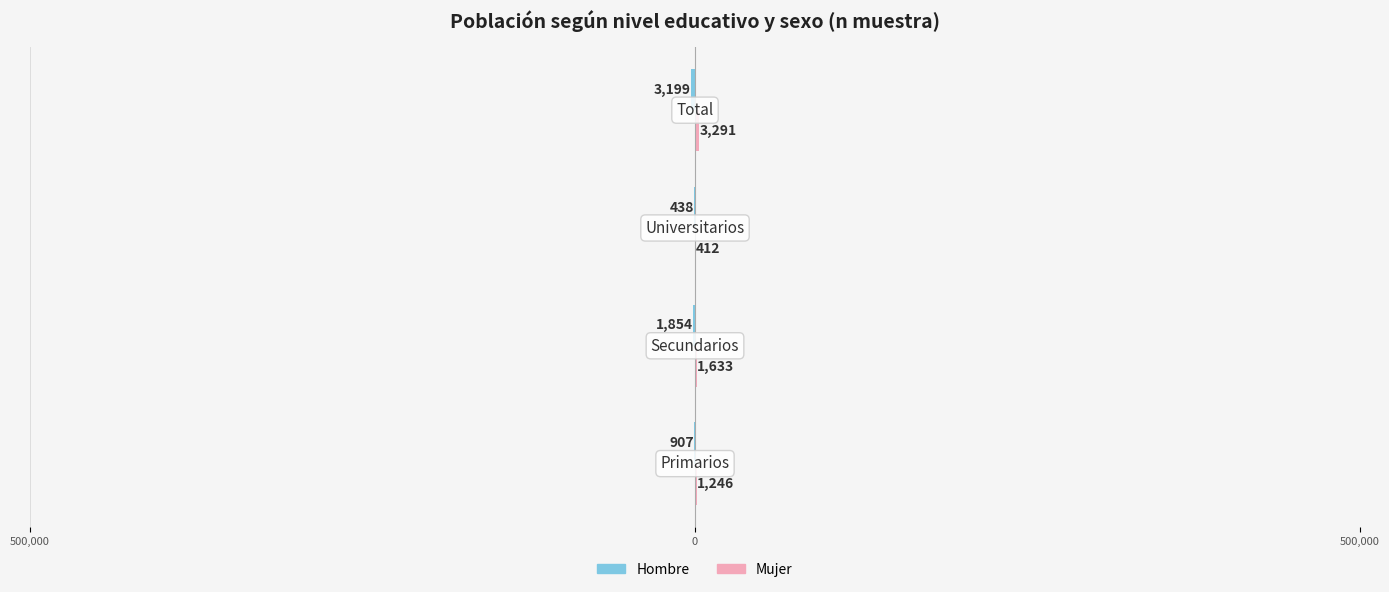

What are all the series names shown in the legend?

Hombre, Mujer